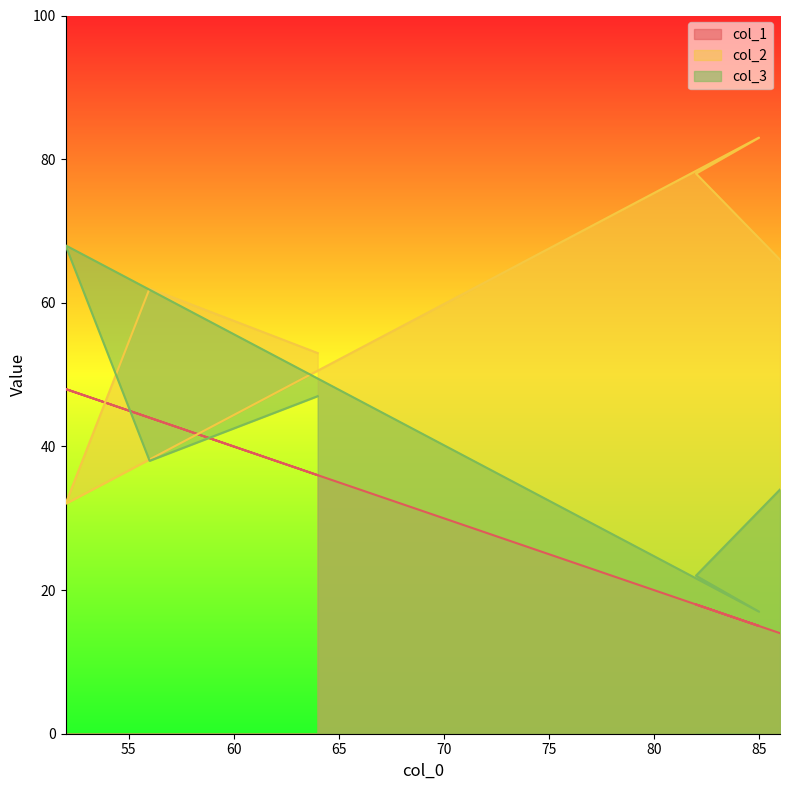

How many lines are shown in the chart?

3